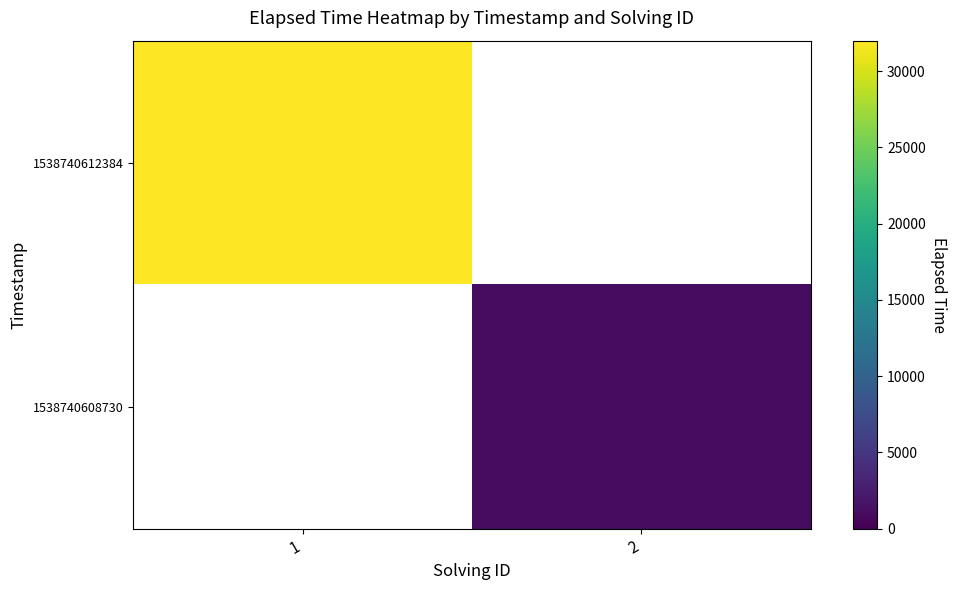

Rank the categories by 1538740612384 value from lowest to highest.

1, 2